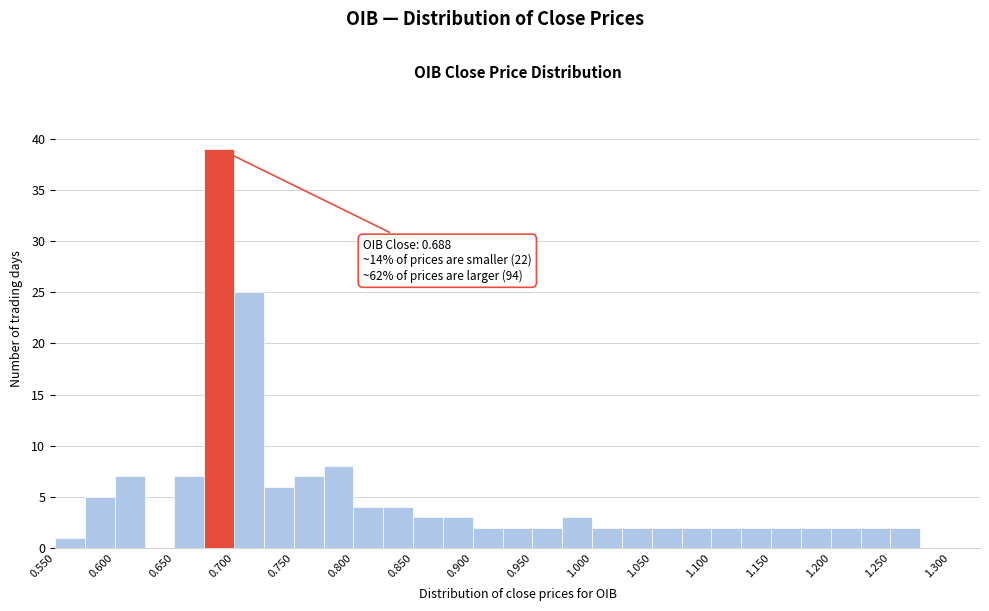

Which range on the x-axis has the tallest bar?

0.675 to 0.700